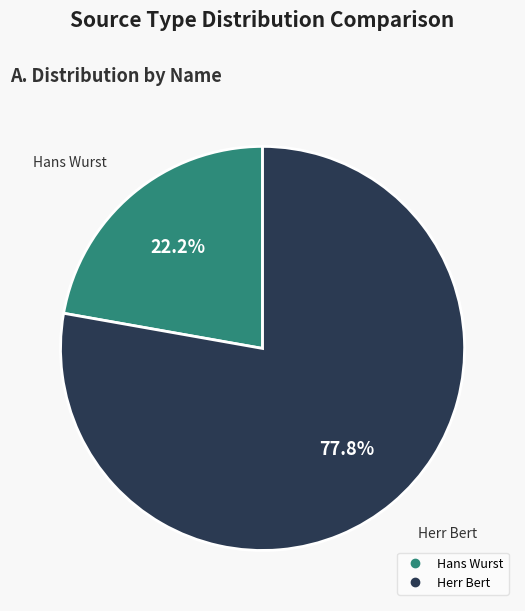

Which category has the smallest portion of the pie?

Hans Wurst